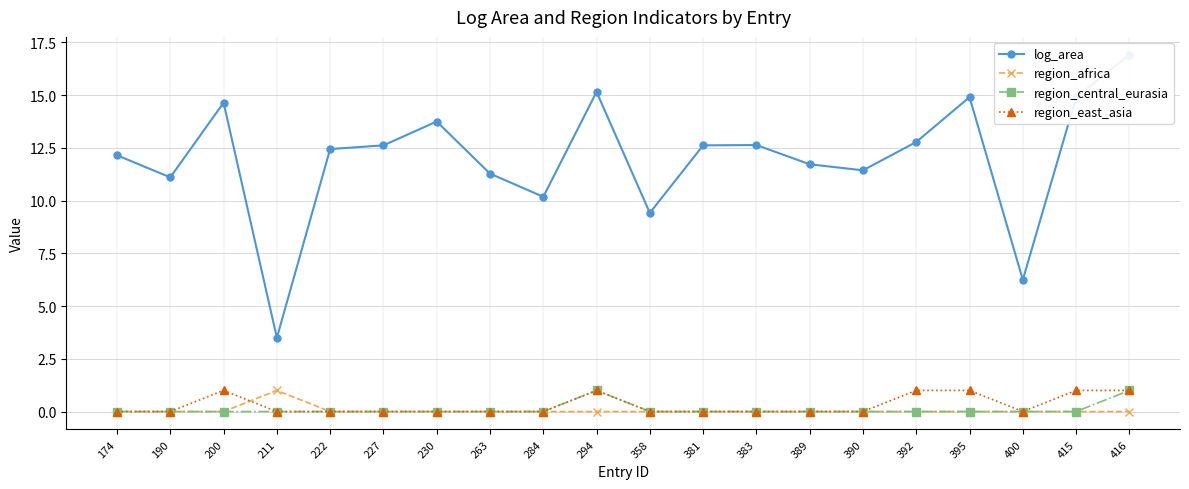

At which label does log_area reach its minimum?

211